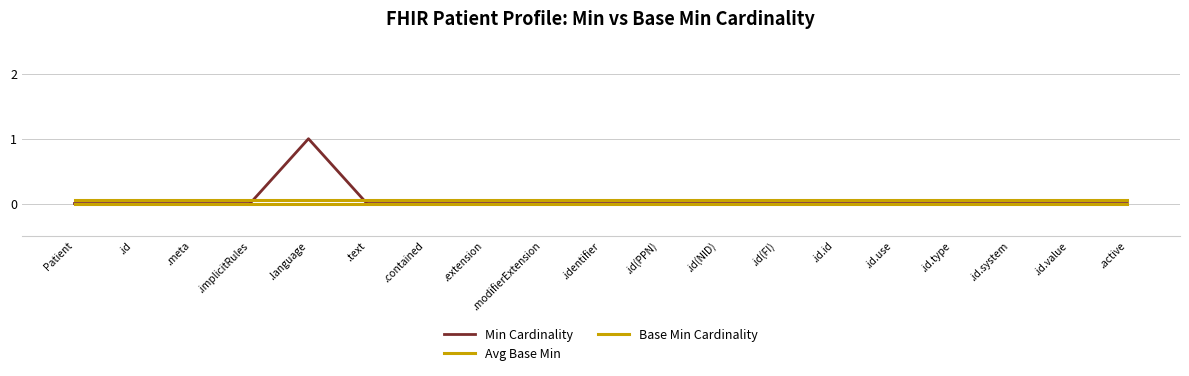

Count the Min Cardinality values in the range 0 to 1.

19